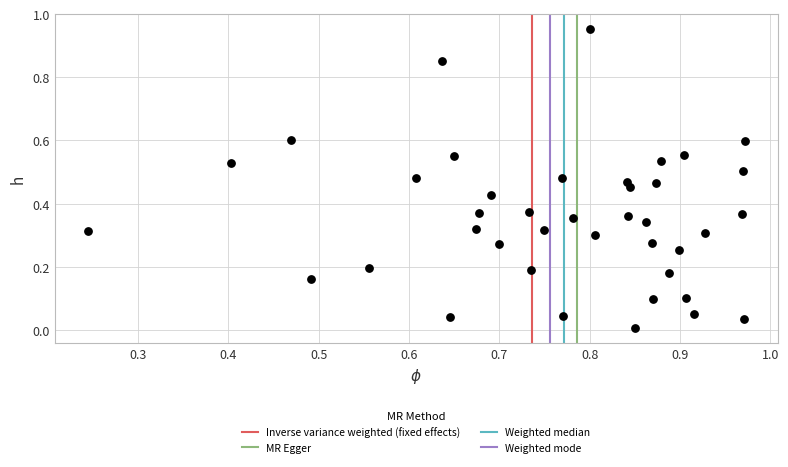

What is the range of X values (max minus min)?

0.7